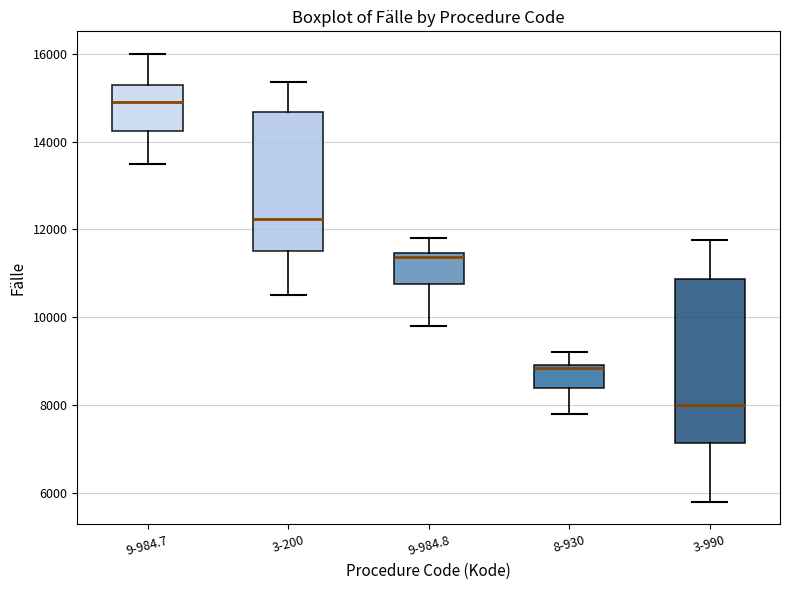

Which box's median line is the highest?

9-984.7